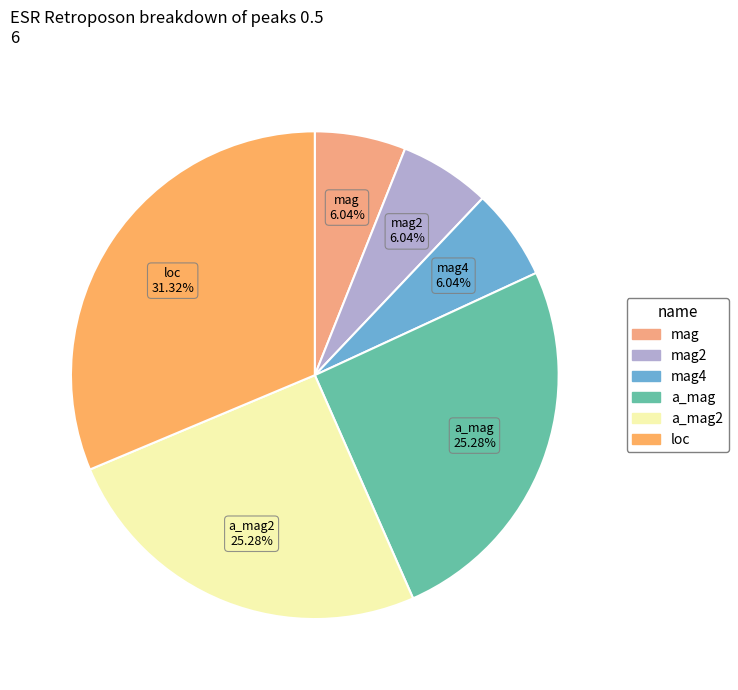

True or false: mag accounts for 6% of the total.

True